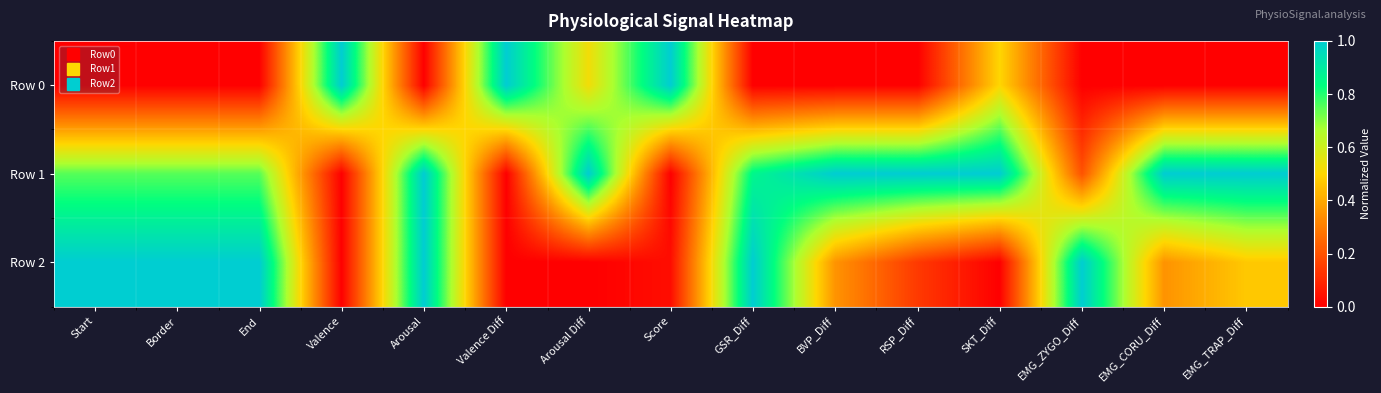

Between Valence and EMG_ZYGO_Diff, which series saw the biggest shift?

Row 0